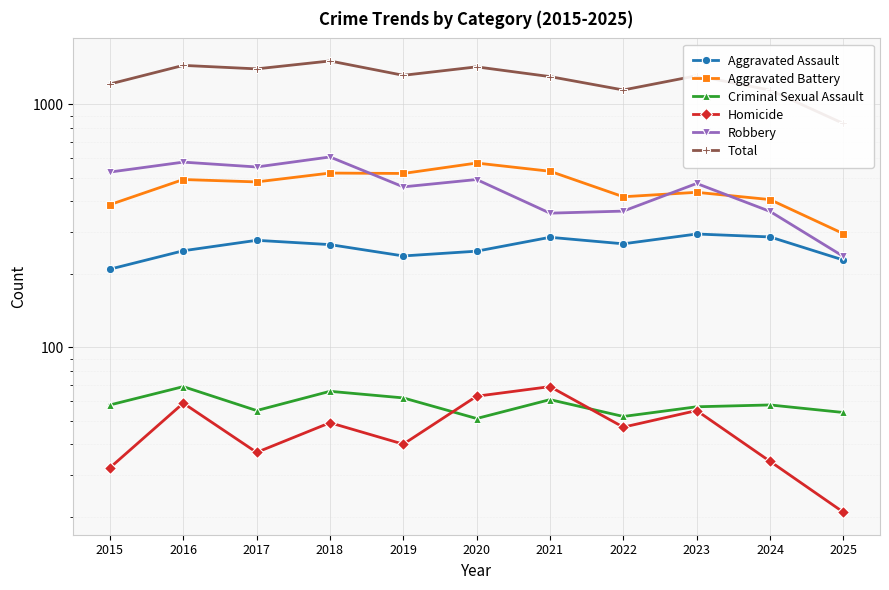

Is it true that Aggravated Battery equals 522 at 2018?

True